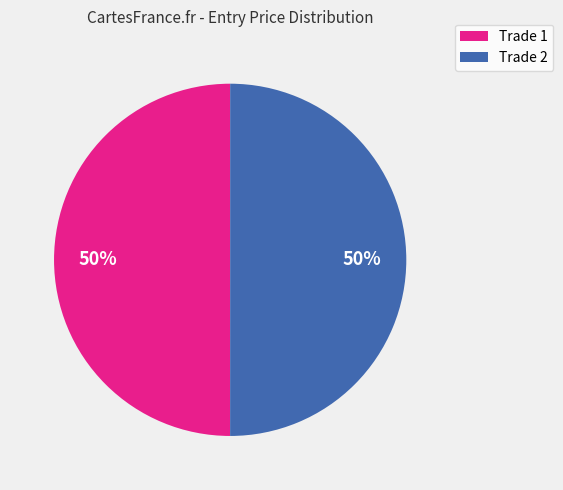

How many slices are in this pie chart?

2